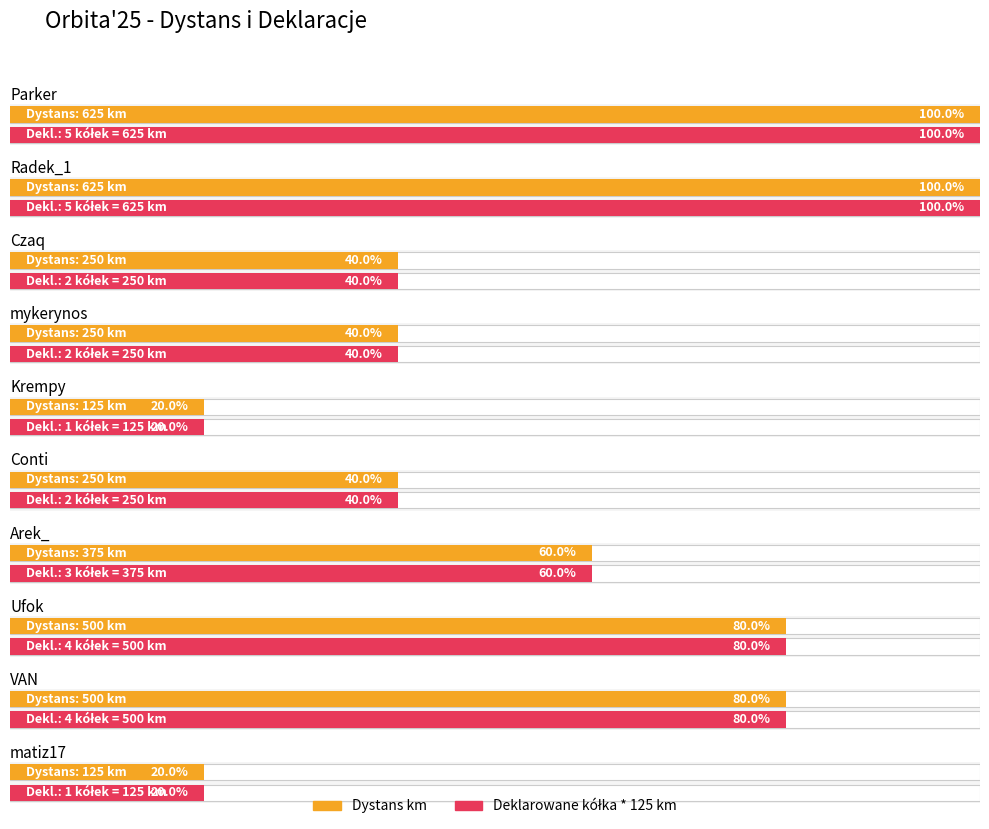

The Dekl. kółek series shows 4 at Kris669. True or false?

False